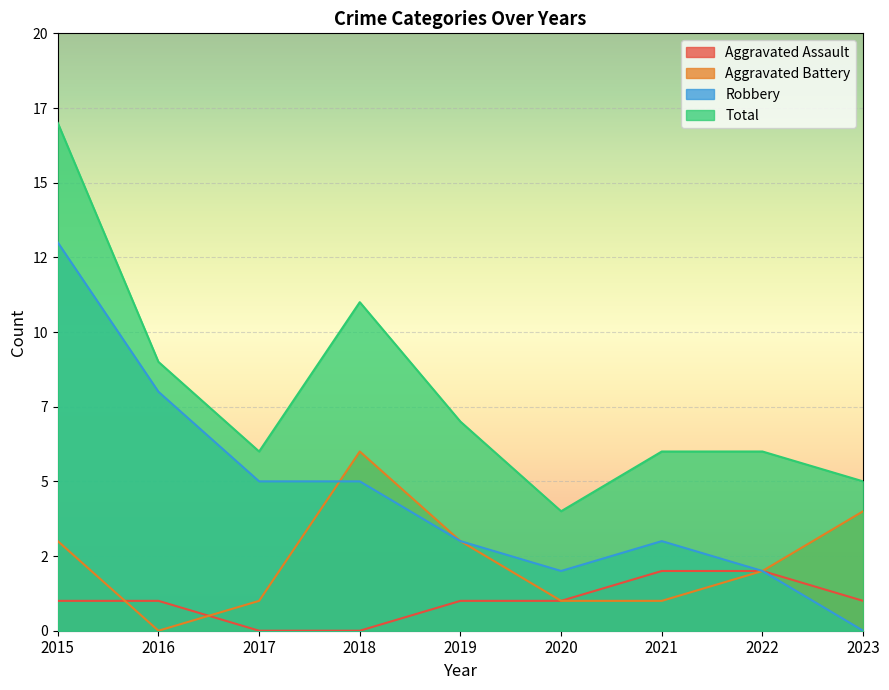

Reading left to right, what are all the values shown in this chart?

Aggravated Assault: 2015=1	2016=1	2017=0	2018=0	2019=1	2020=1	2021=2	2022=2	2023=1
Aggravated Battery: 2015=3	2016=0	2017=1	2018=6	2019=3	2020=1	2021=1	2022=2	2023=4
Robbery: 2015=13	2016=8	2017=5	2018=5	2019=3	2020=2	2021=3	2022=2	2023=0
Total: 2015=17	2016=9	2017=6	2018=11	2019=7	2020=4	2021=6	2022=6	2023=5